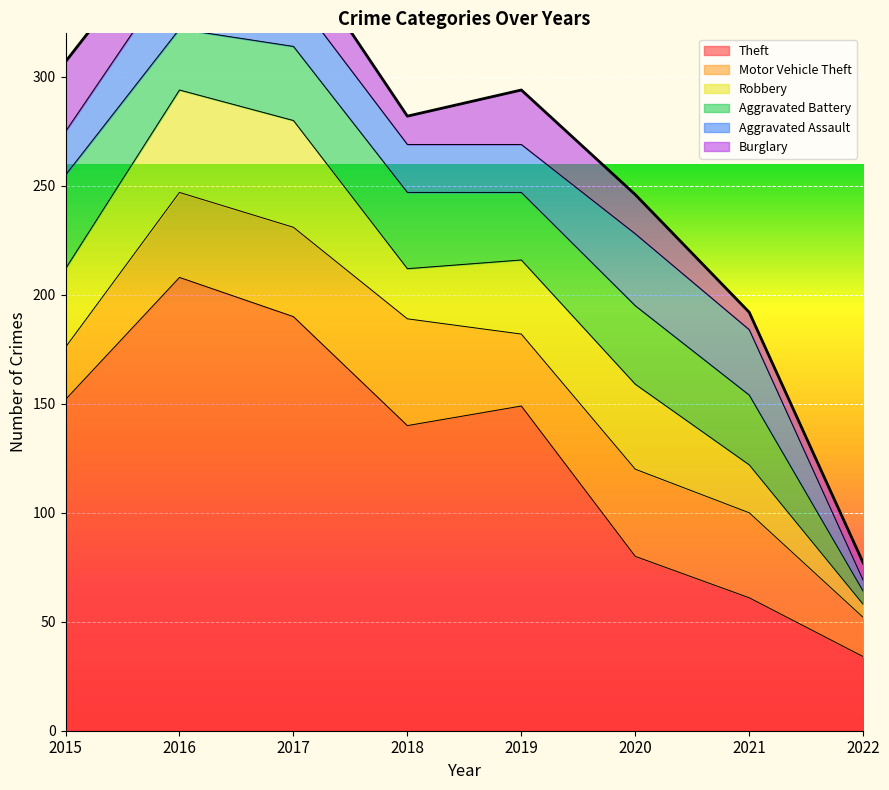

Is it true that Robbery equals 39 at 2020?

True